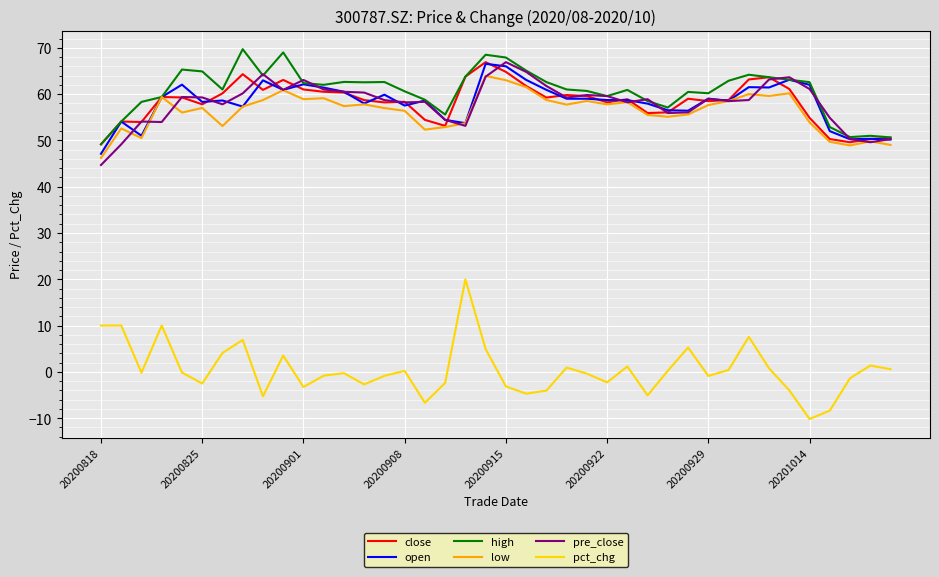

What is the maximum value for pct_chg?

20.0